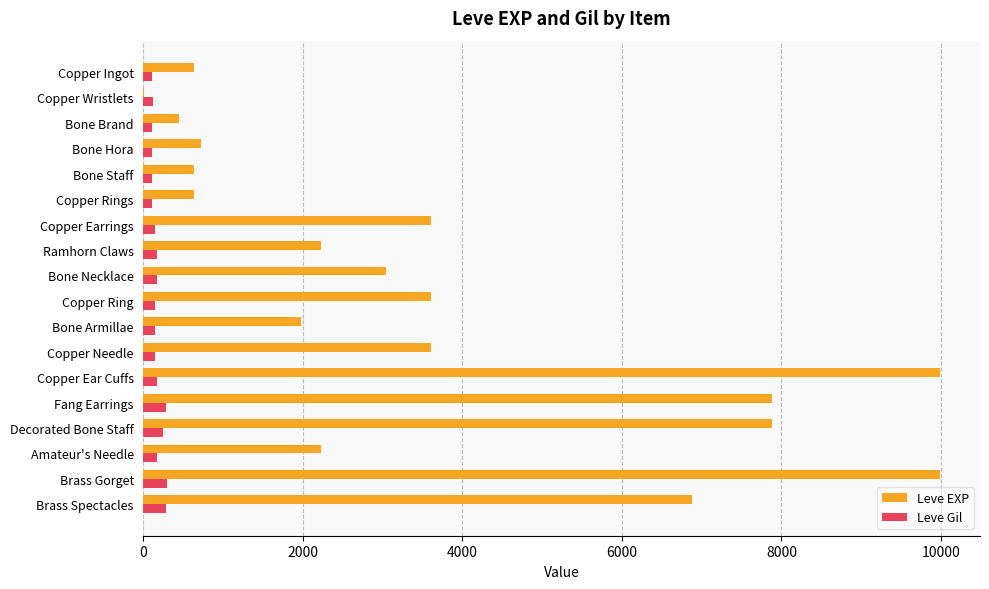

Which series changed the most between Copper Wristlets and Decorated Bone Staff?

Leve EXP